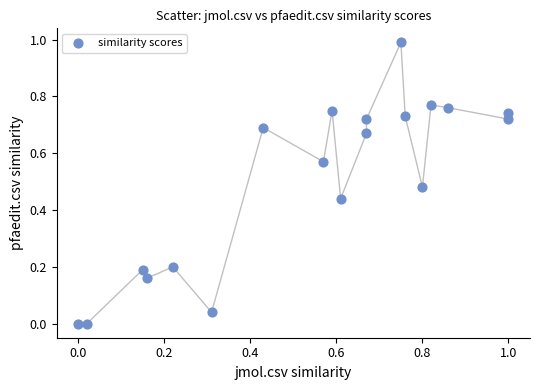

What is the range of Y values (max minus min)?

1.0